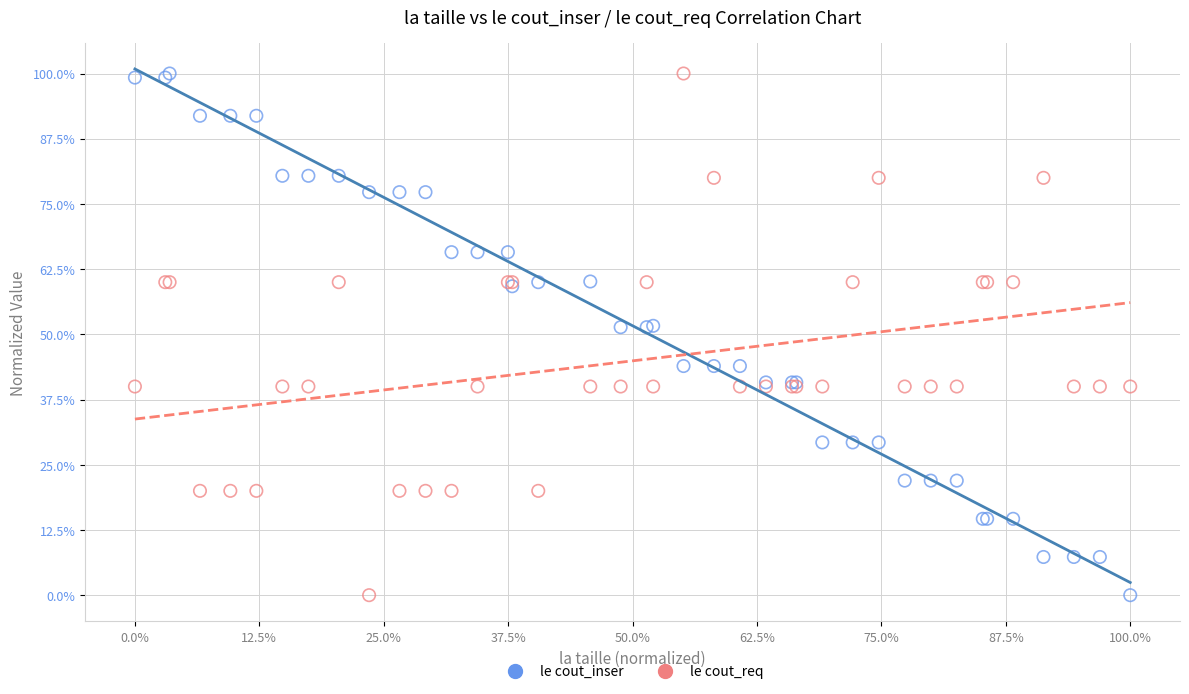

What are all the series names shown in the legend?

le cout_inser, le cout_req